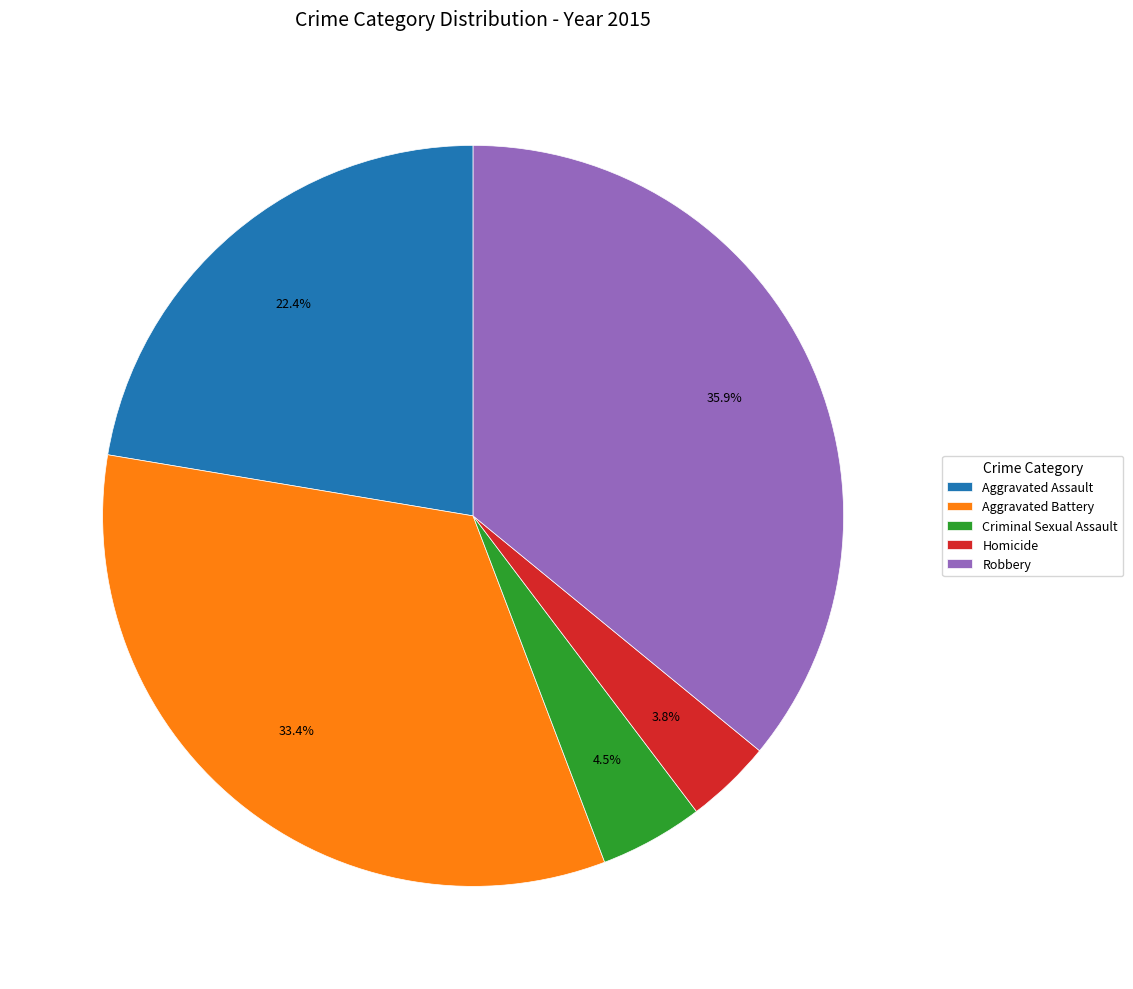

Is it true that Homicide is 15% of the pie?

False